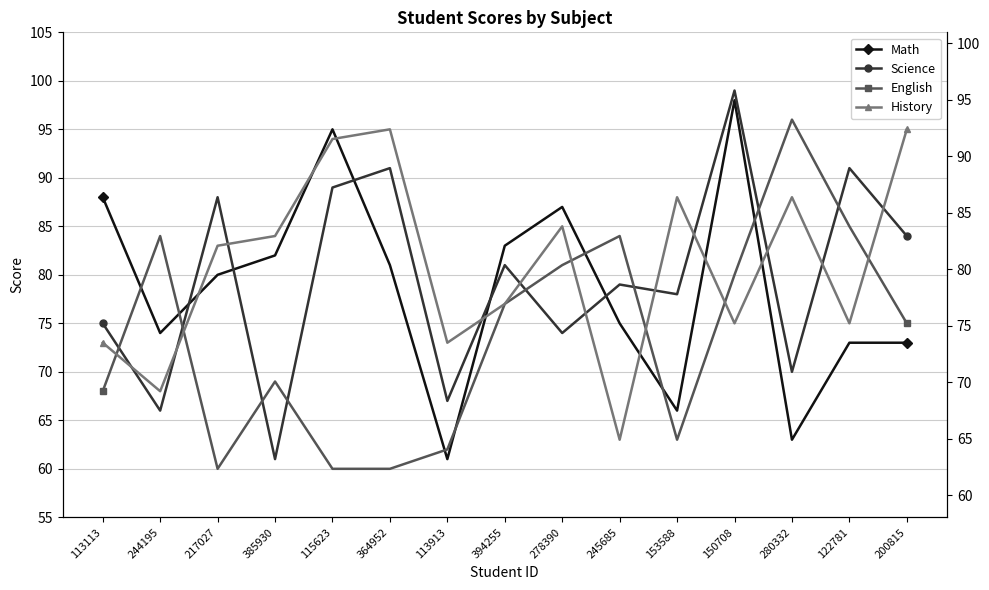

Rank the series by their maximum value, from highest to lowest.

Science, Math, English, History